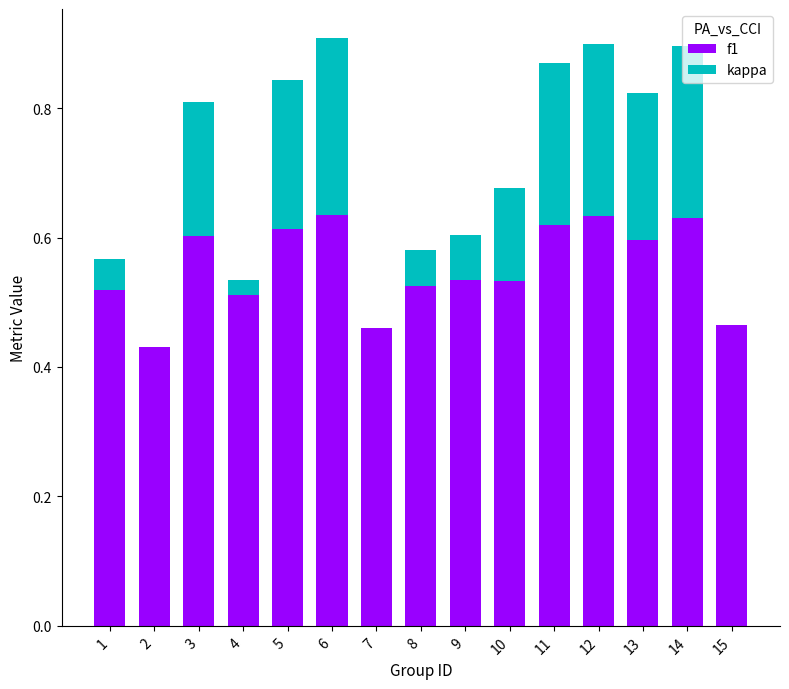

True or false: f1 has a value of 0.6 at 13.

True